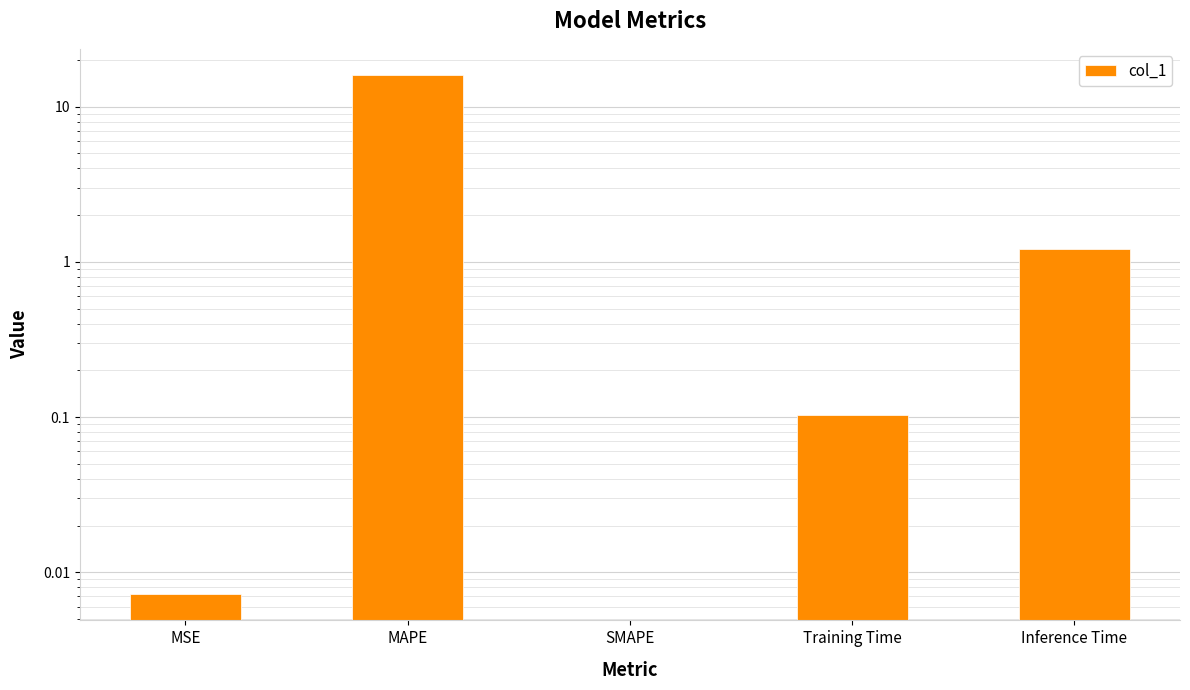

Which label corresponds to the largest value in the chart?

MAPE